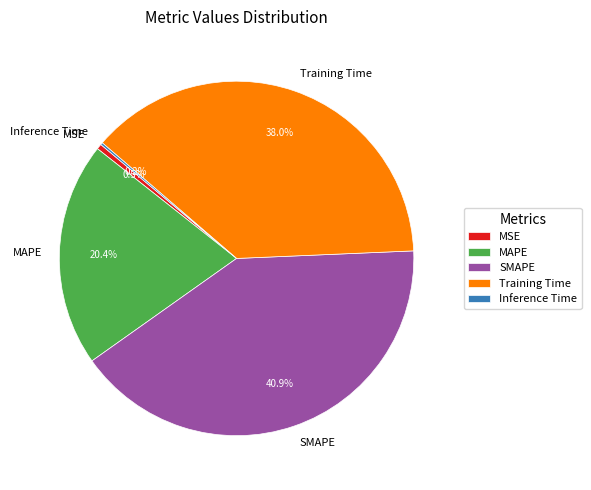

Is the sum of MAPE and MSE greater than half?

No